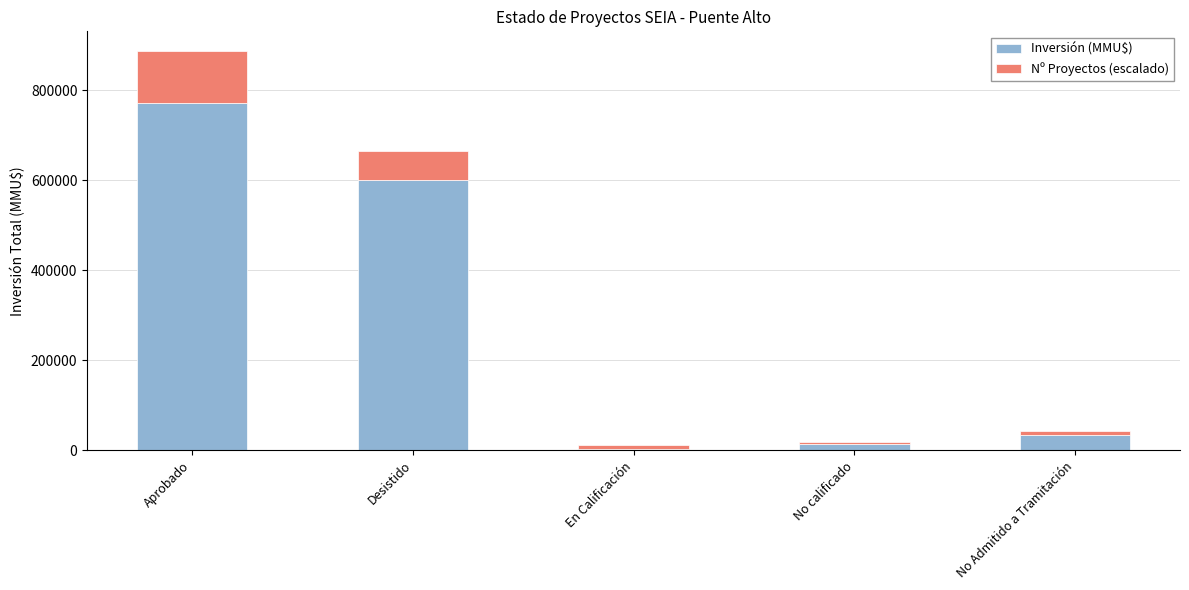

Reading right to left, what are the values for Inversión (MMU$)?

No Admitido a Tramitación=33679.0	No calificado=13500.0	En Calificación=2700.0	Desistido=599470.0	Aprobado=770733.0